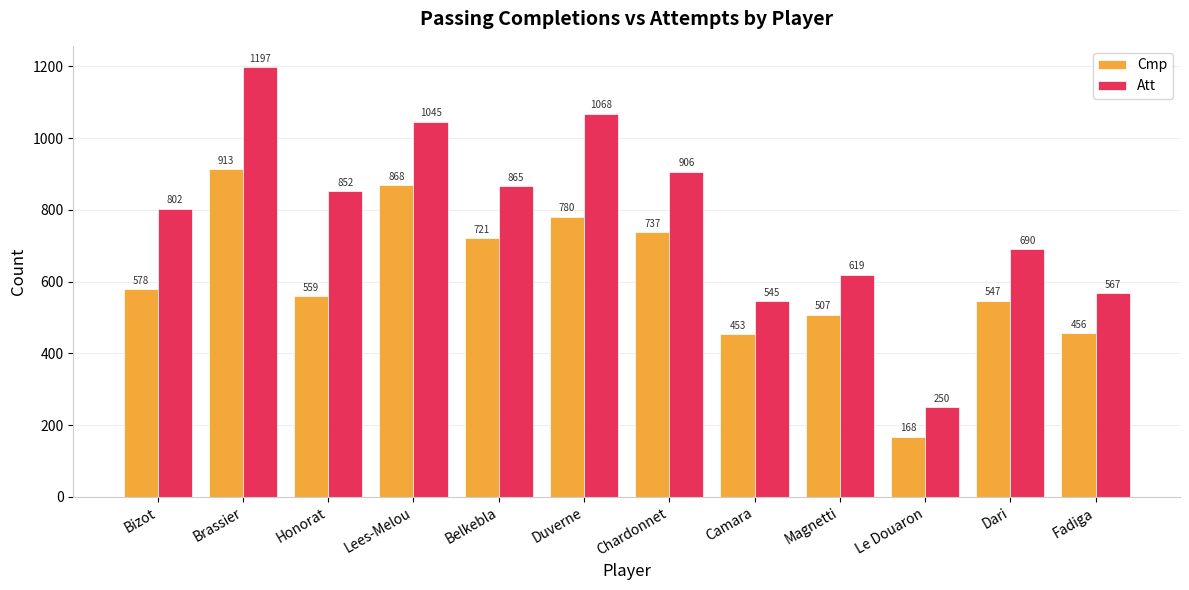

List the labels in order of Cmp value, smallest first.

Le Douaron, Camara, Fadiga, Magnetti, Dari, Honorat, Bizot, Belkebla, Chardonnet, Duverne, Lees-Melou, Brassier